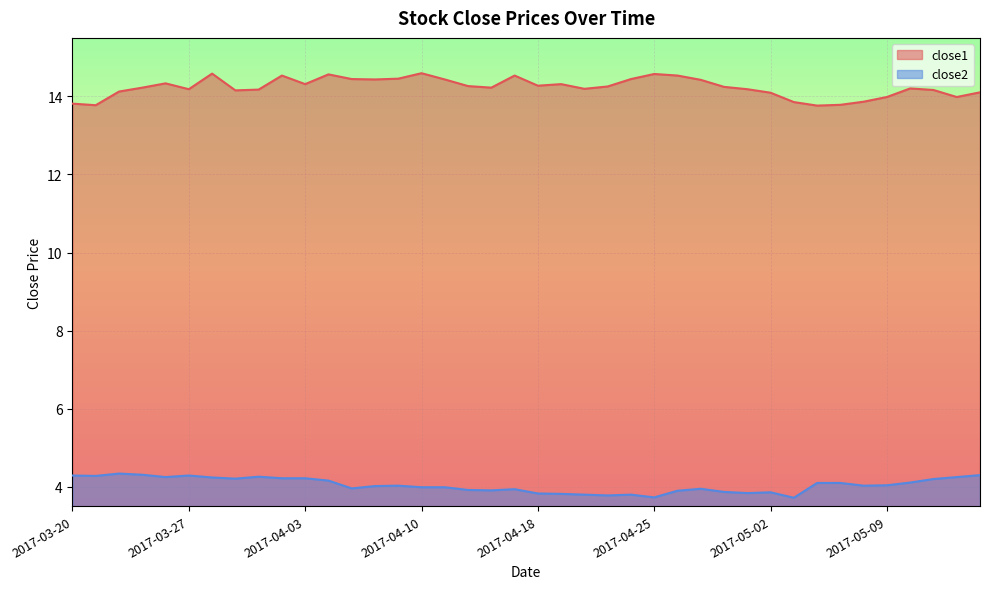

At which category does the chart reach its minimum across all series?

2017-05-03